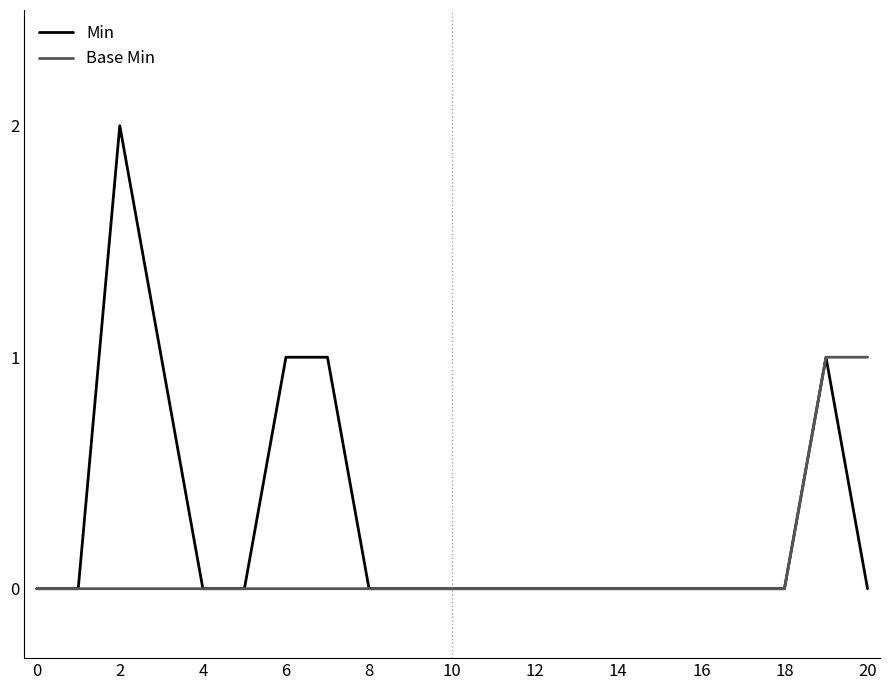

How many categories are shown in the chart?

21